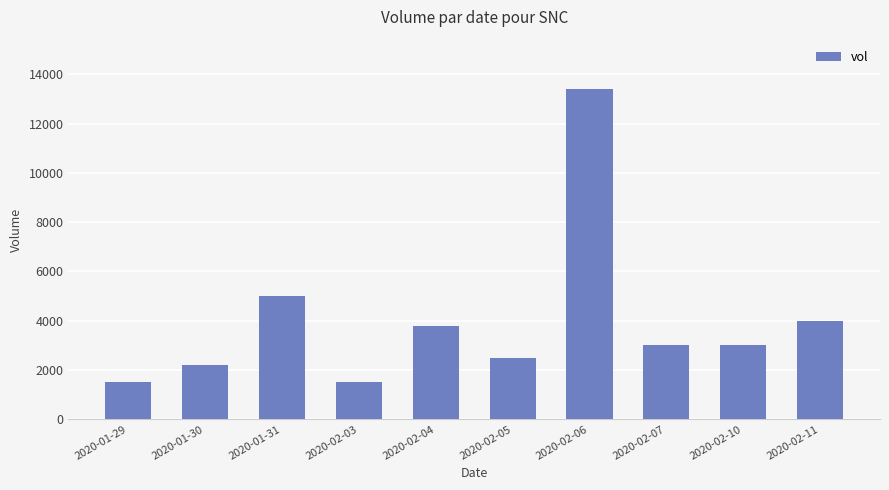

What is the average value?

3990